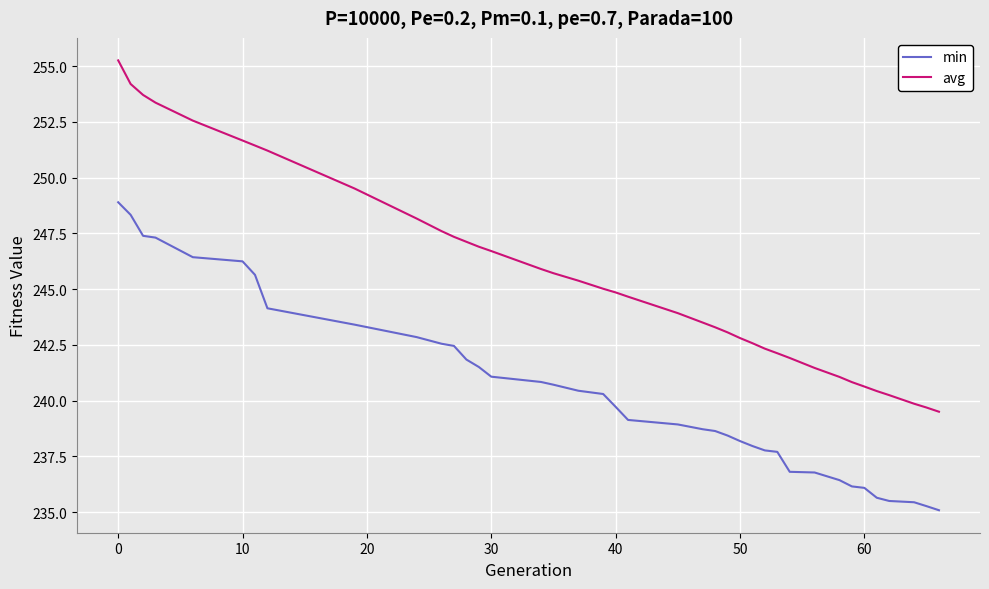

What is the difference between the maximum and minimum values in the min series?

13.8